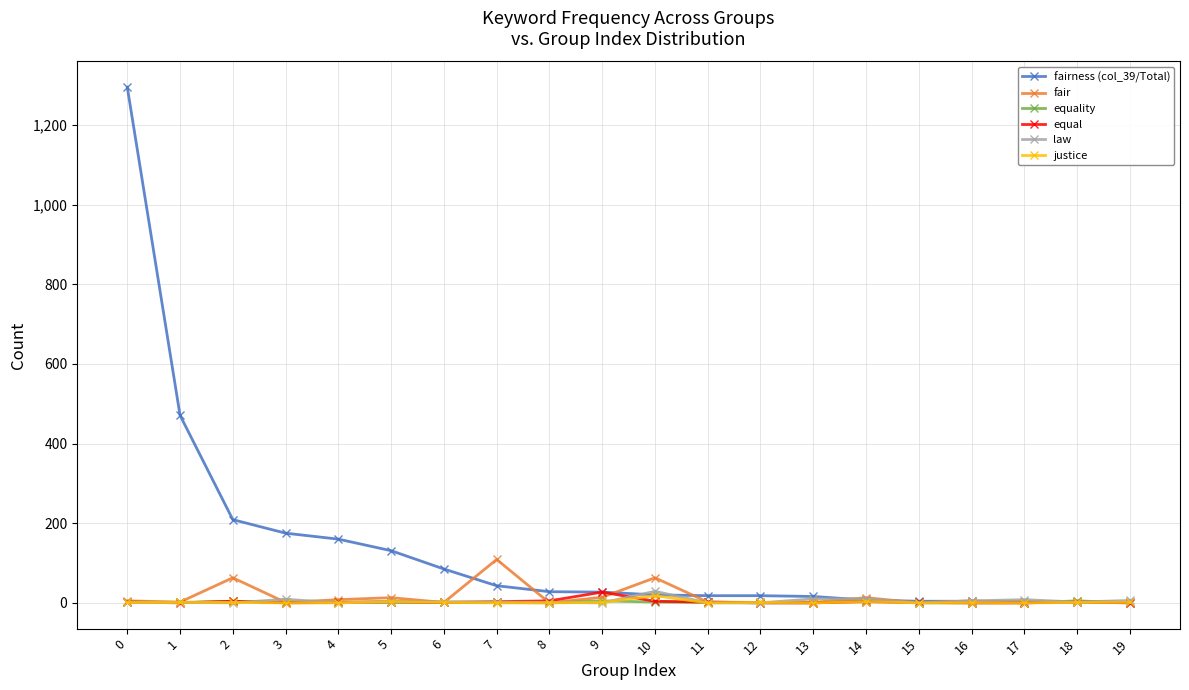

What is the maximum value for law?

29